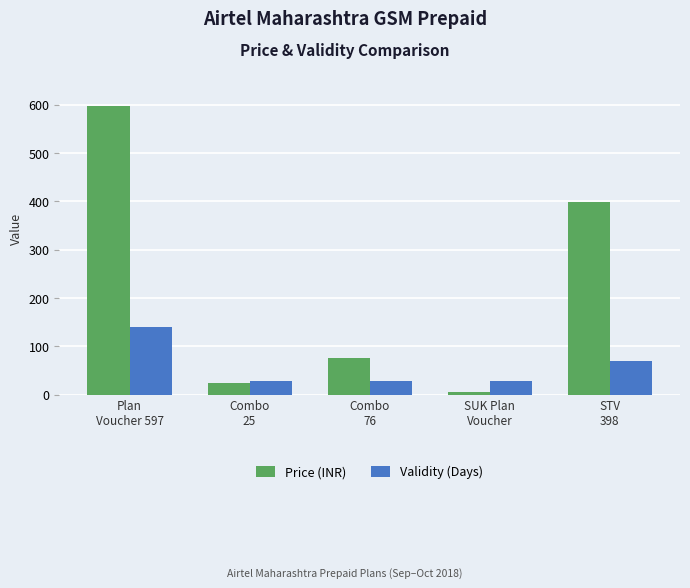

What is the approximate value of Validity (Days) at Plan
Voucher 597, to the nearest 10?

140